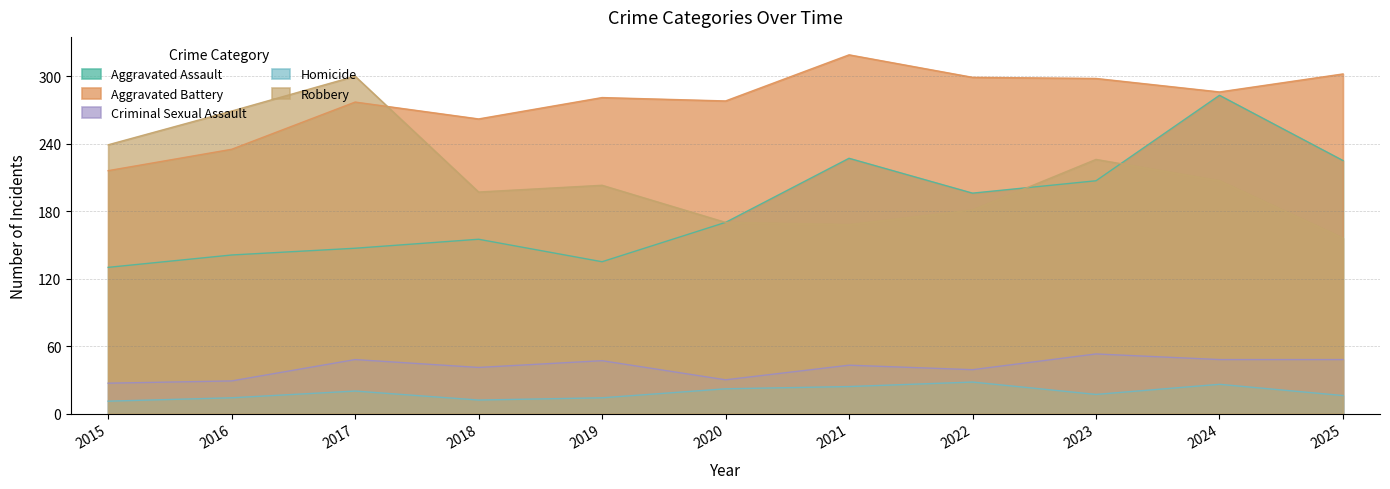

The Criminal Sexual Assault series shows 41 at 2020. True or false?

False